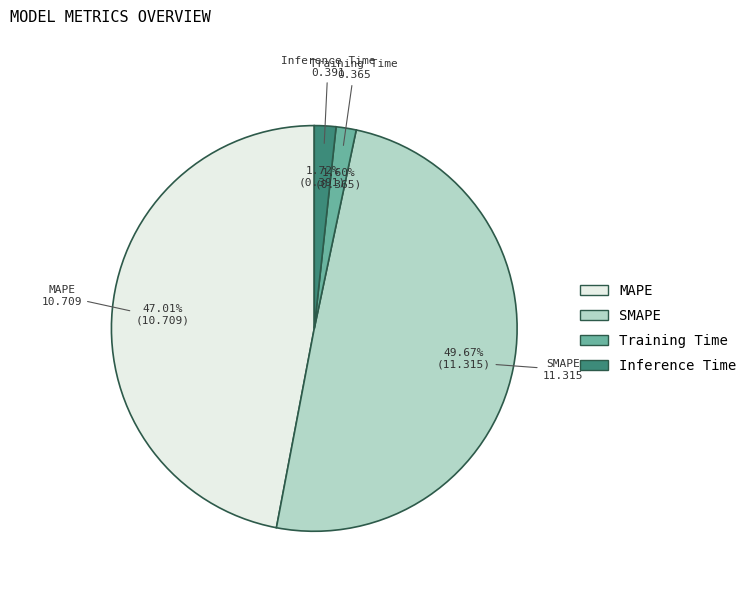

Is there a majority slice in this chart?

No